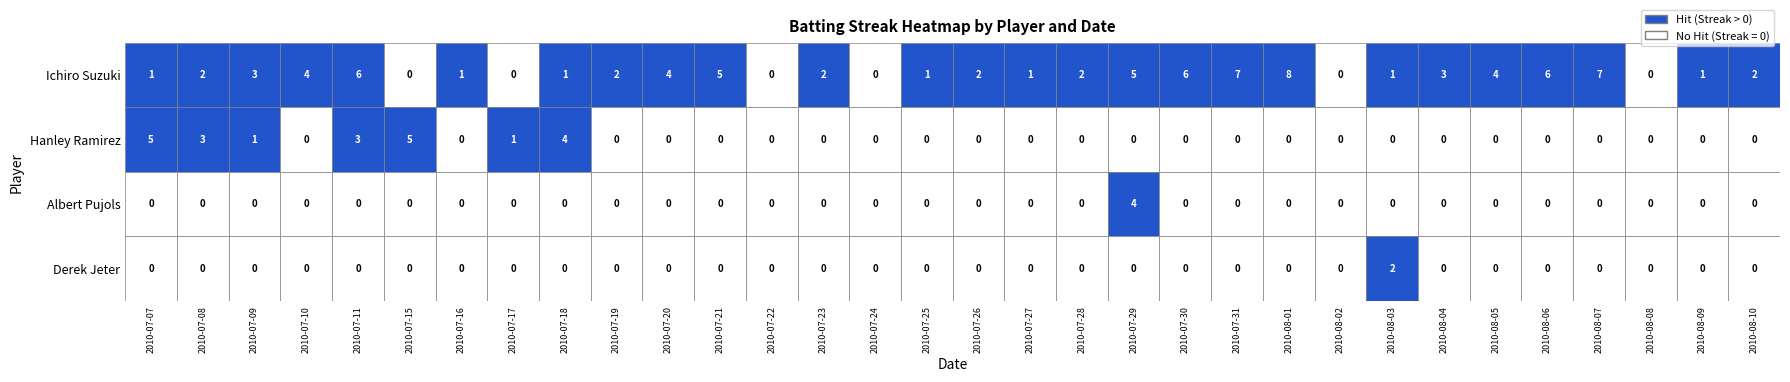

Which category has the highest value in the Ichiro Suzuki series?

2010-08-01